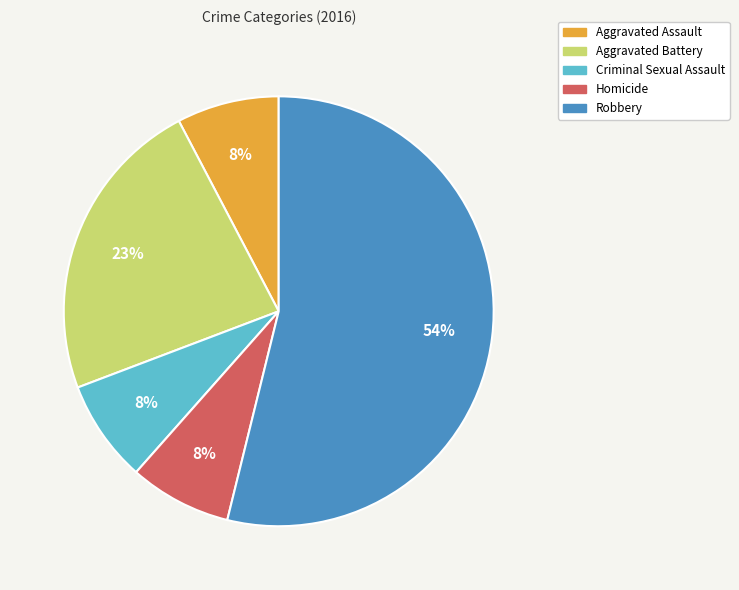

Which category has the biggest portion of the pie?

Robbery